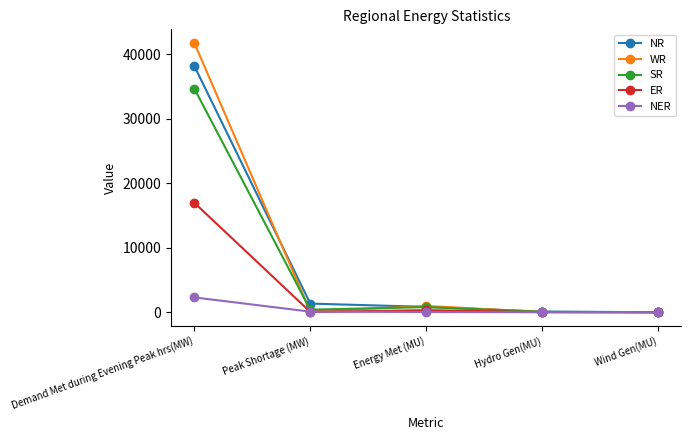

What are all the series names shown in the legend?

NR, WR, SR, ER, NER